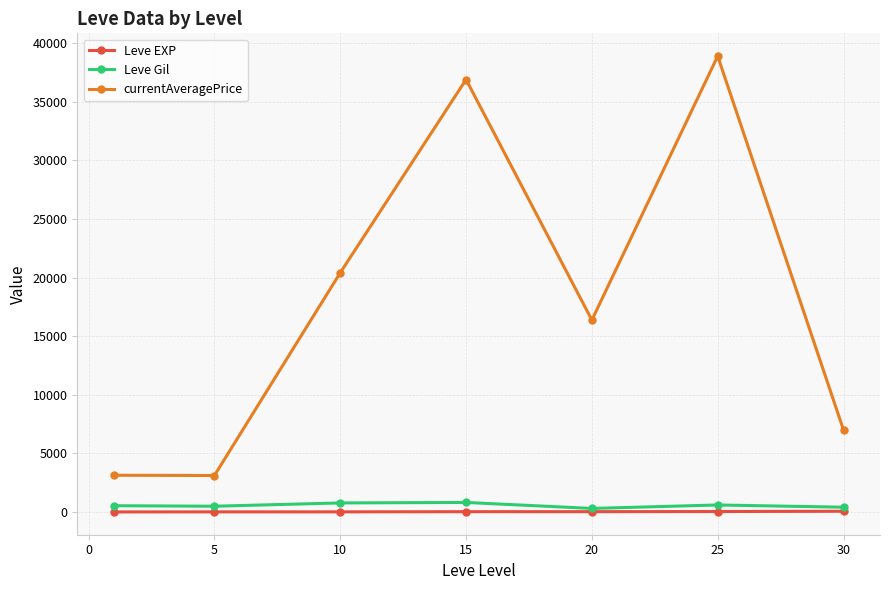

At how many categories does at least one series exceed 8195?

4